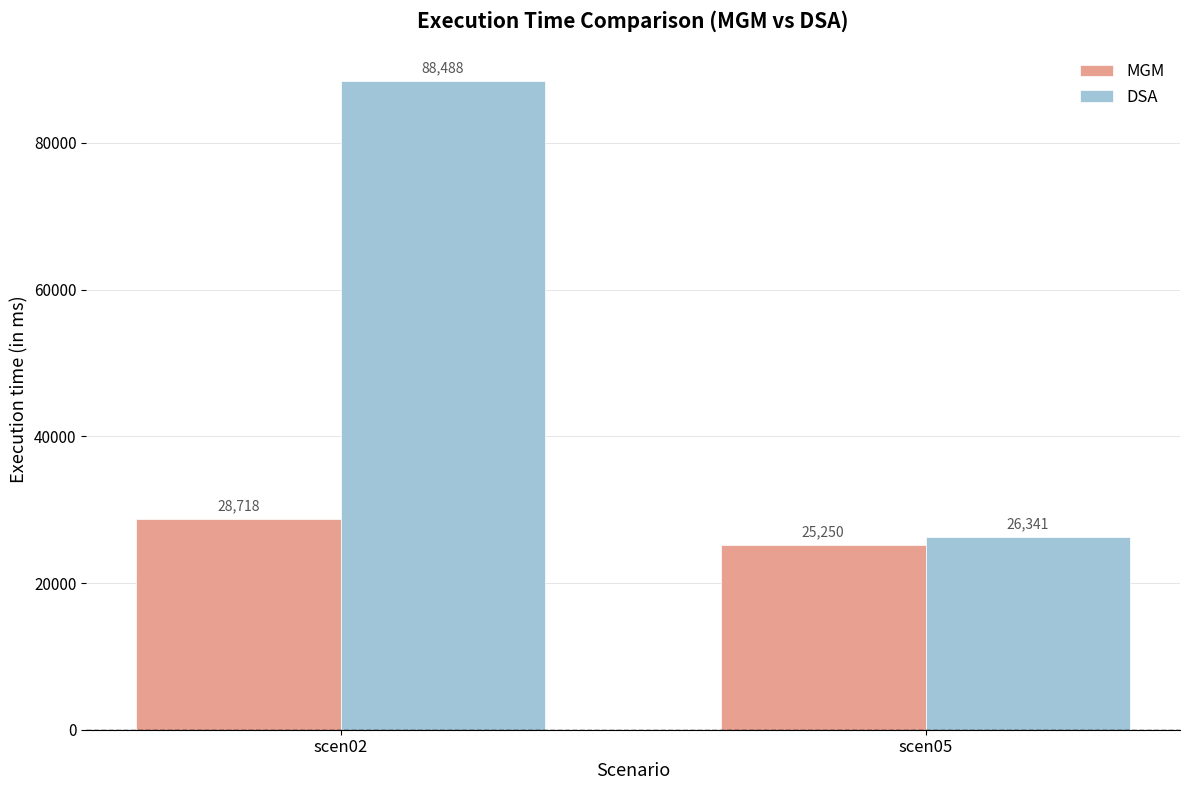

What is the spread (max minus min) of values at scen02?

59770